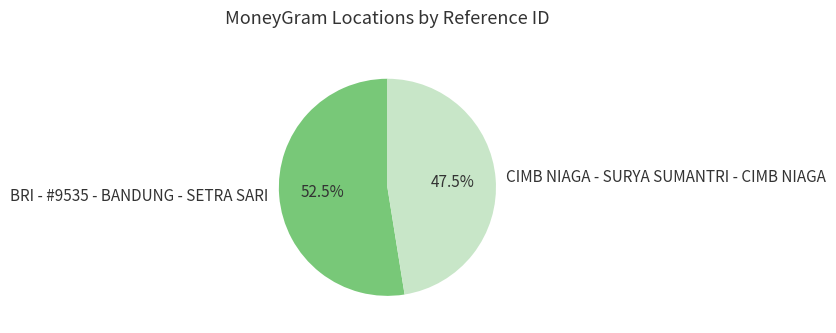

Which category accounts for the majority?

BRI - #9535 - BANDUNG - SETRA SARI